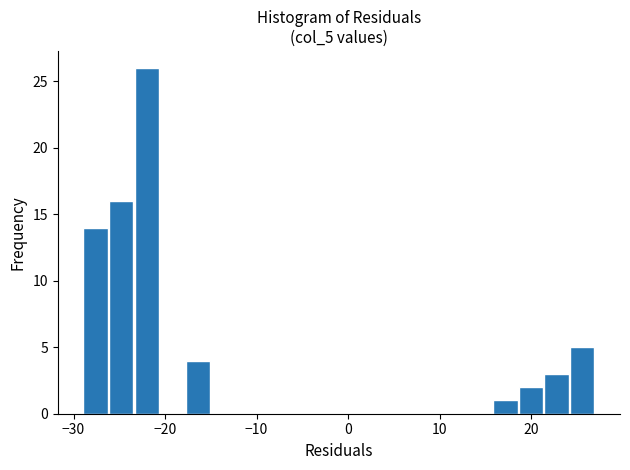

Read against the x-axis, roughly where is the centre of the tallest bar?

-22